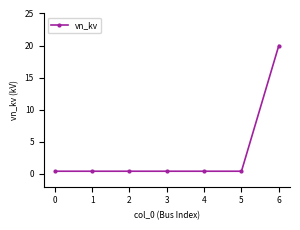

The chart shows a value of 0.4 at 5. True or false?

True